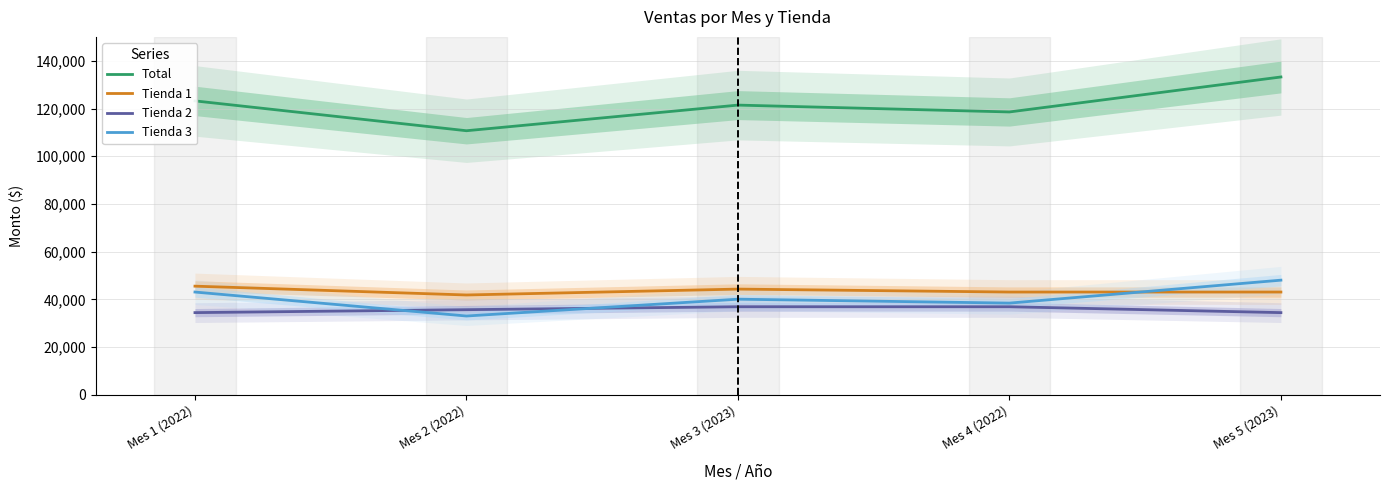

What is the sum of all Tienda 2 values?

178627.0